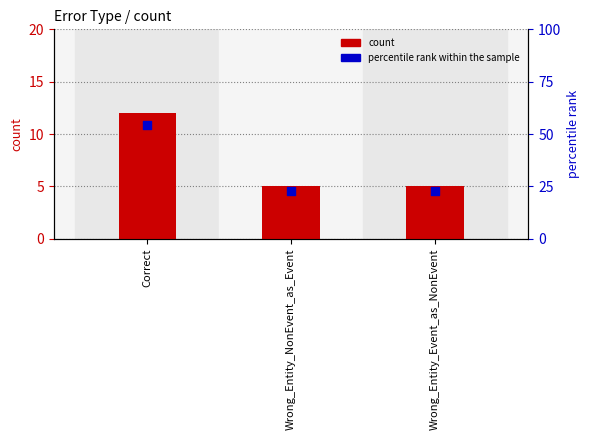

What is the total value across all series at Correct?

66.5